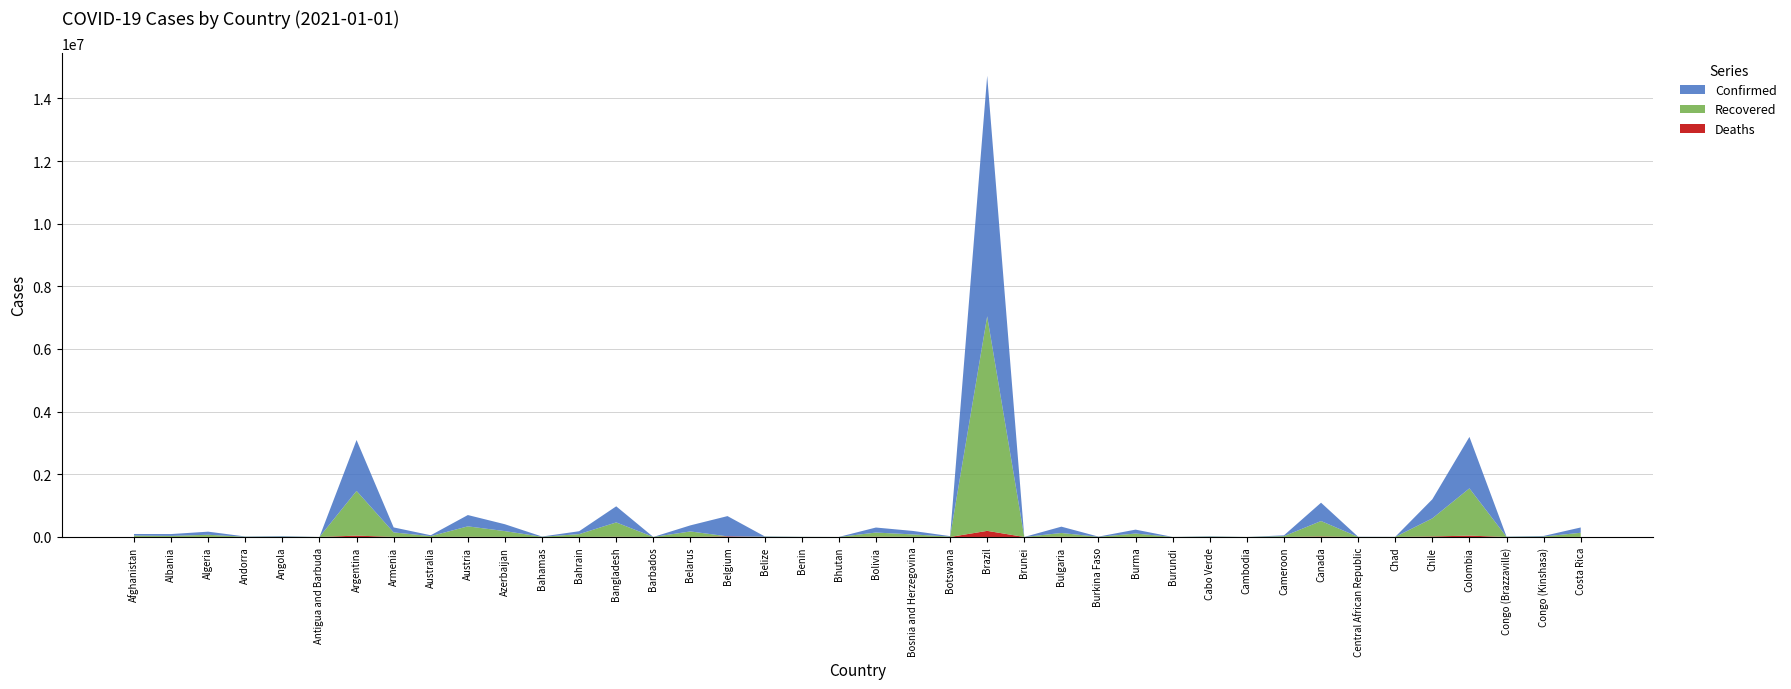

Reading right to left, extract all data points from this chart.

Confirmed: Costa Rica=169321	Congo (Kinshasa)=17658	Congo (Brazzaville)=7107	Colombia=1642775	Chile=608973	Chad=2113	Central African Republic=4963	Canada=584409	Cameroon=26277	Cambodia=378	Cabo Verde=11840	Burundi=818	Burma=124630	Burkina Faso=6707	Bulgaria=202266	Brunei=157	Brazil=7675973	Botswana=14805	Bosnia and Herzegovina=110985	Bolivia=160124	Bhutan=670	Benin=3251	Belize=10776	Belgium=646496	Belarus=194284	Barbados=383	Bangladesh=513510	Bahrain=92675	Bahamas=7871	Azerbaijan=218700	Austria=360815	Australia=28425	Armenia=159409	Argentina=1625514	Antigua and Barbuda=159	Angola=17553	Andorra=8049	Algeria=99610	Albania=58316	Afghanistan=51526
Recovered: Costa Rica=131923	Congo (Kinshasa)=14701	Congo (Brazzaville)=5846	Colombia=1508419	Chile=577382	Chad=1704	Central African Republic=1924	Canada=493638	Cameroon=24892	Cambodia=362	Cabo Verde=11559	Burundi=687	Burma=107069	Burkina Faso=5100	Bulgaria=119527	Brunei=149	Brazil=6848844	Botswana=12136	Bosnia and Herzegovina=77225	Bolivia=132097	Bhutan=448	Benin=3061	Belize=9795	Belgium=0	Belarus=175147	Barbados=319	Bangladesh=457459	Bahrain=90217	Bahamas=6230	Azerbaijan=184422	Austria=332952	Australia=25762	Armenia=142801	Argentina=1426676	Antigua and Barbuda=148	Angola=11044	Andorra=7432	Algeria=67127	Albania=33634	Afghanistan=41727
Deaths: Costa Rica=2185	Congo (Kinshasa)=591	Congo (Brazzaville)=108	Colombia=43213	Chile=16608	Chad=104	Central African Republic=63	Canada=15632	Cameroon=448	Cambodia=0	Cabo Verde=113	Burundi=2	Burma=2682	Burkina Faso=85	Bulgaria=7576	Brunei=3	Brazil=194949	Botswana=42	Bosnia and Herzegovina=4050	Bolivia=9165	Bhutan=0	Benin=44	Belize=248	Belgium=19528	Belarus=1424	Barbados=7	Bangladesh=7559	Bahrain=352	Bahamas=170	Azerbaijan=2641	Austria=6222	Australia=909	Armenia=2823	Argentina=43245	Antigua and Barbuda=5	Angola=405	Andorra=84	Algeria=2756	Albania=1181	Afghanistan=2191